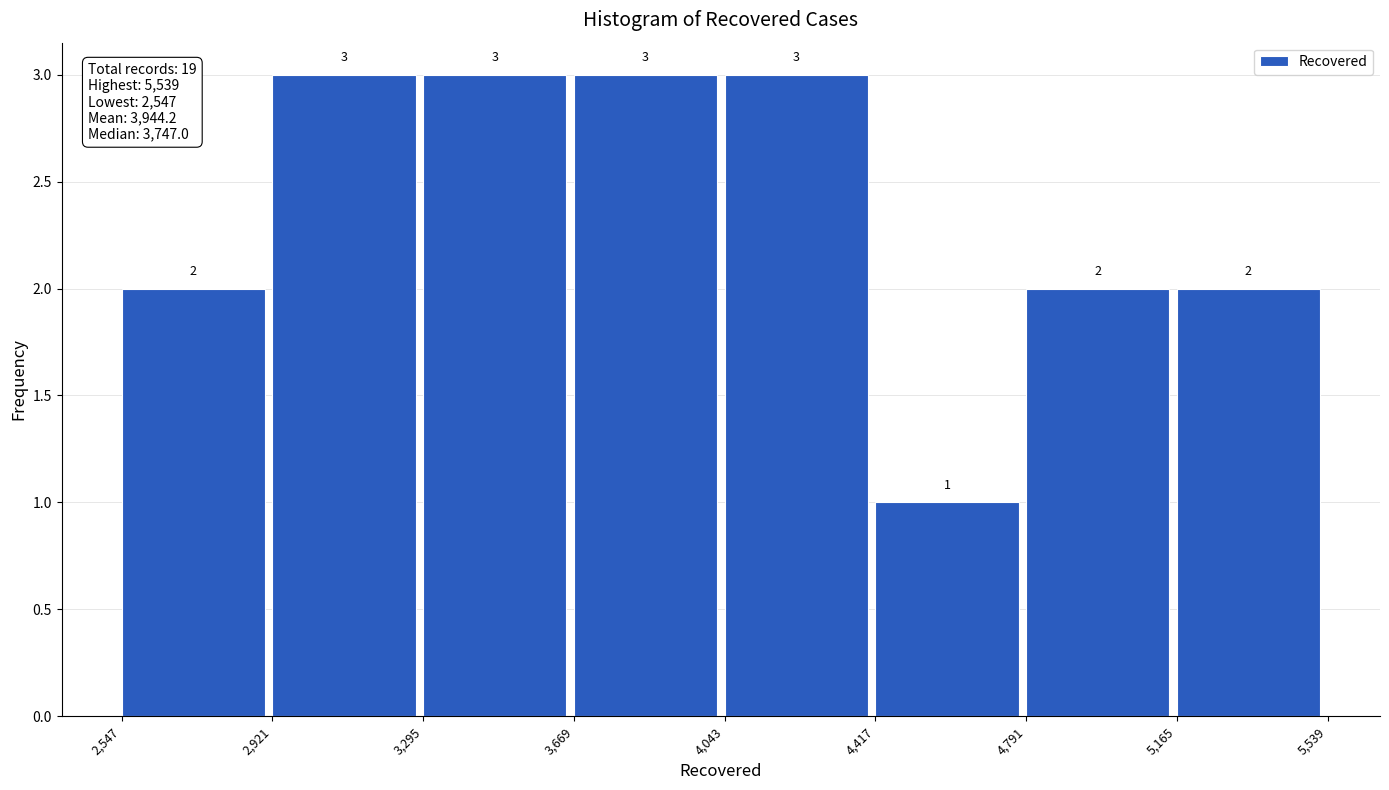

Reading left to right, transcribe this chart: for each bar, give the range it covers on the x-axis and its height.

2,547 to 2,921: 2
2,921 to 3,295: 3
3,295 to 3,669: 3
3,669 to 4,043: 3
4,043 to 4,417: 3
4,417 to 4,791: 1
4,791 to 5,165: 2
5,165 to 5,539: 2